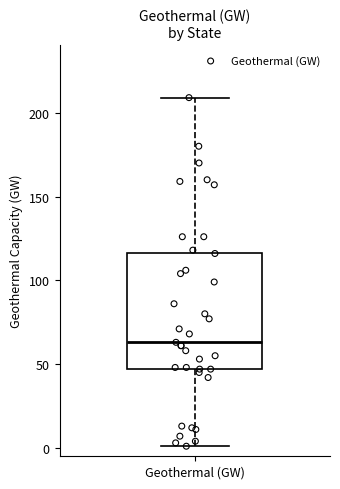

Read this box plot against the y-axis: the position of the median line, the range covered by the box, and the ends of both whiskers. The values are not printed on the chart, so give them approximately, as read against the axis.

median 65, box 45 to 115, whiskers 0 to 210